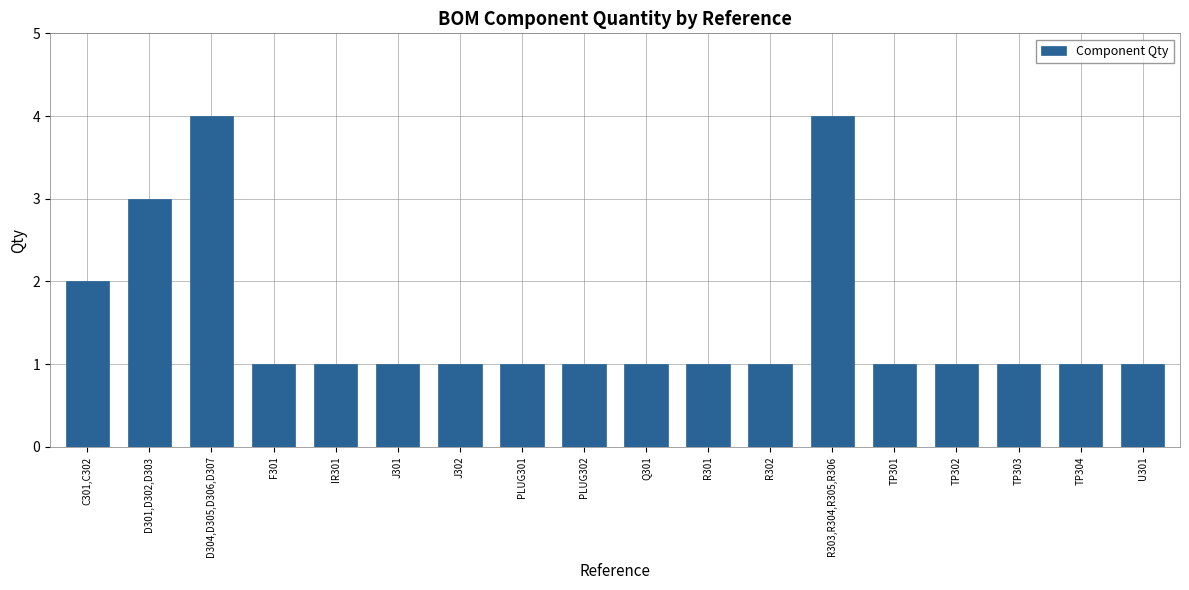

Reading left to right, what are all the values shown in this chart?

C301,C302=2	D301,D302,D303=3	D304,D305,D306,D307=4	F301=1	IR301=1	J301=1	J302=1	PLUG301=1	PLUG302=1	Q301=1	R301=1	R302=1	R303,R304,R305,R306=4	TP301=1	TP302=1	TP303=1	TP304=1	U301=1